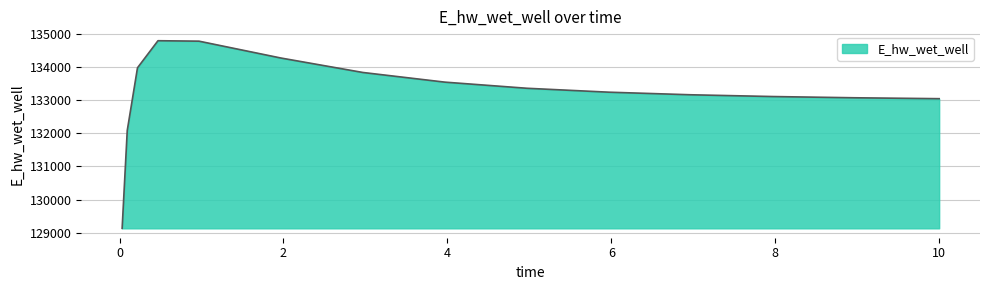

What is the greatest value displayed?

134791.4